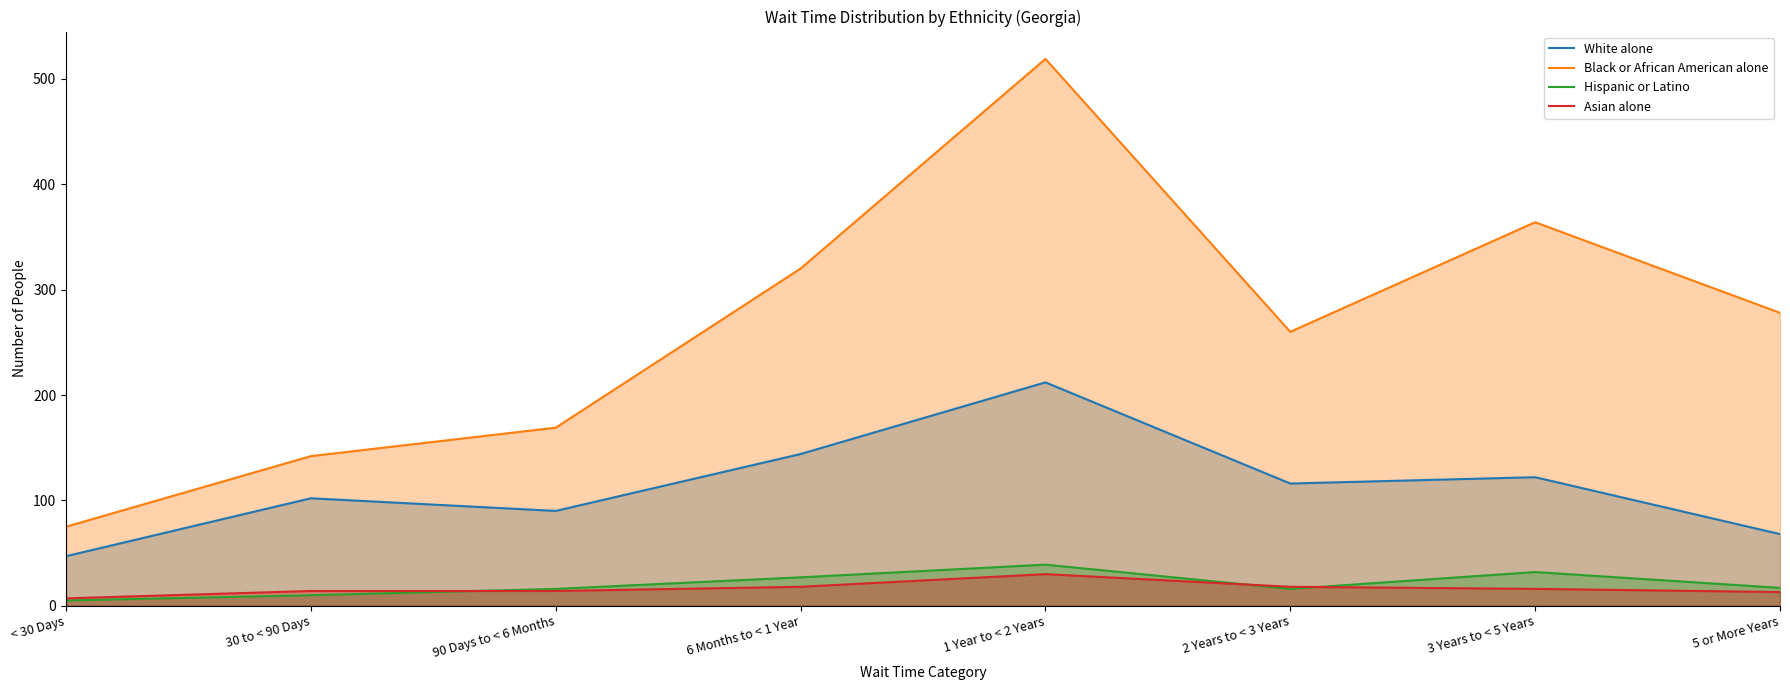

Reading right to left, list all the values displayed in this chart.

White alone: 5 or More Years=68	3 Years to < 5 Years=122	2 Years to < 3 Years=116	1 Year to < 2 Years=212	6 Months to < 1 Year=144	90 Days to < 6 Months=90	30 to < 90 Days=102	< 30 Days=47
Black or African American alone: 5 or More Years=278	3 Years to < 5 Years=364	2 Years to < 3 Years=260	1 Year to < 2 Years=519	6 Months to < 1 Year=320	90 Days to < 6 Months=169	30 to < 90 Days=142	< 30 Days=75
Hispanic or Latino: 5 or More Years=17	3 Years to < 5 Years=32	2 Years to < 3 Years=16	1 Year to < 2 Years=39	6 Months to < 1 Year=27	90 Days to < 6 Months=16	30 to < 90 Days=10	< 30 Days=5
Asian alone: 5 or More Years=13	3 Years to < 5 Years=16	2 Years to < 3 Years=18	1 Year to < 2 Years=30	6 Months to < 1 Year=18	90 Days to < 6 Months=14	30 to < 90 Days=14	< 30 Days=7